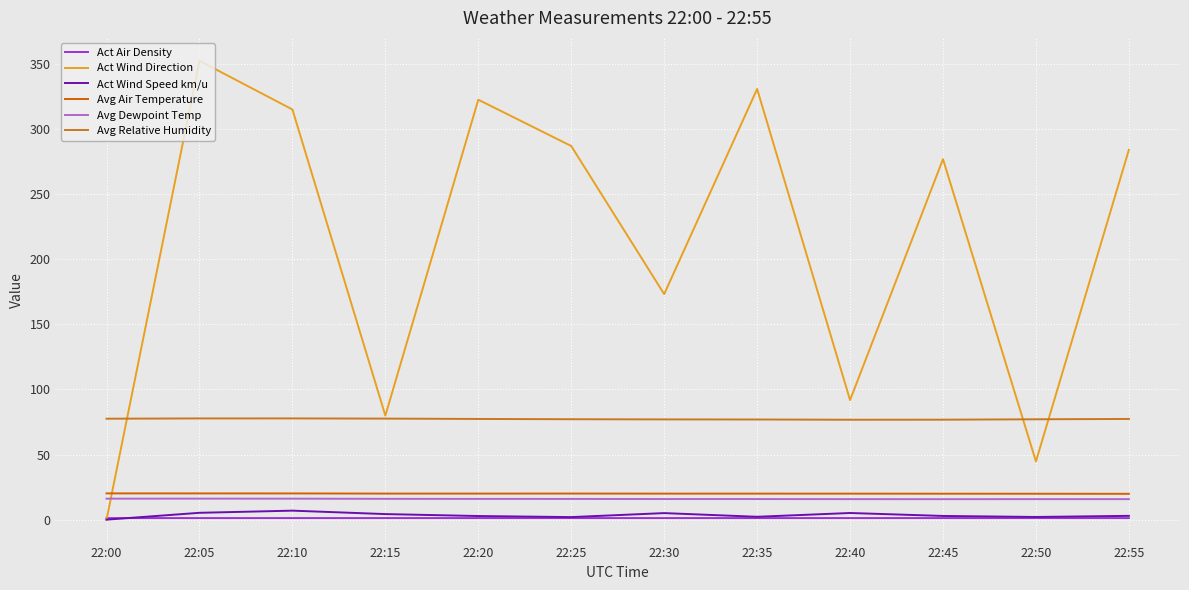

Is the value of Act Air Density at 22:50 greater than the value of Avg Air Temperature at 22:40?

No